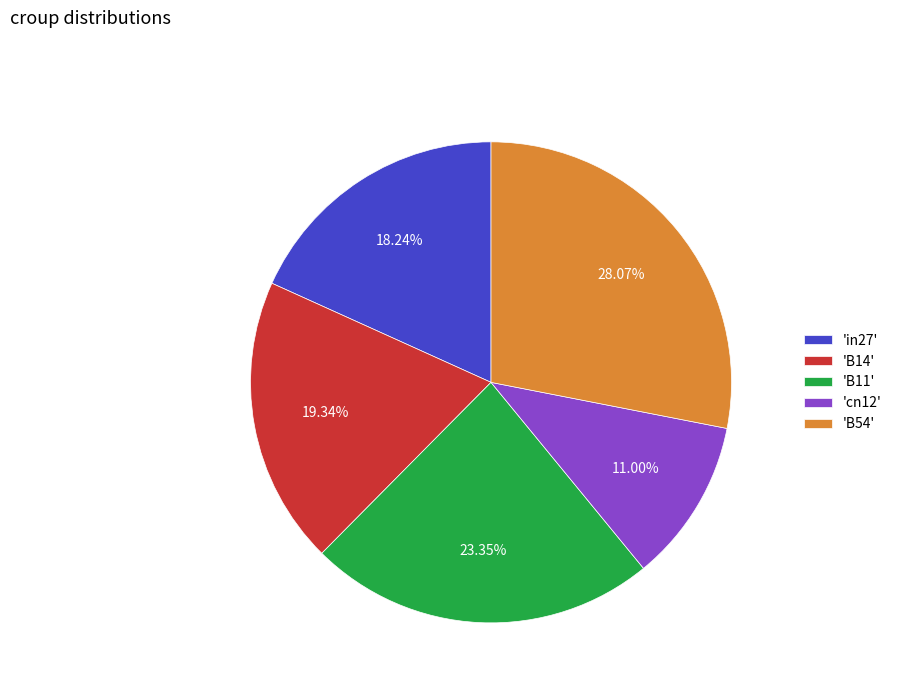

What is the largest slice in the pie chart?

'B54'